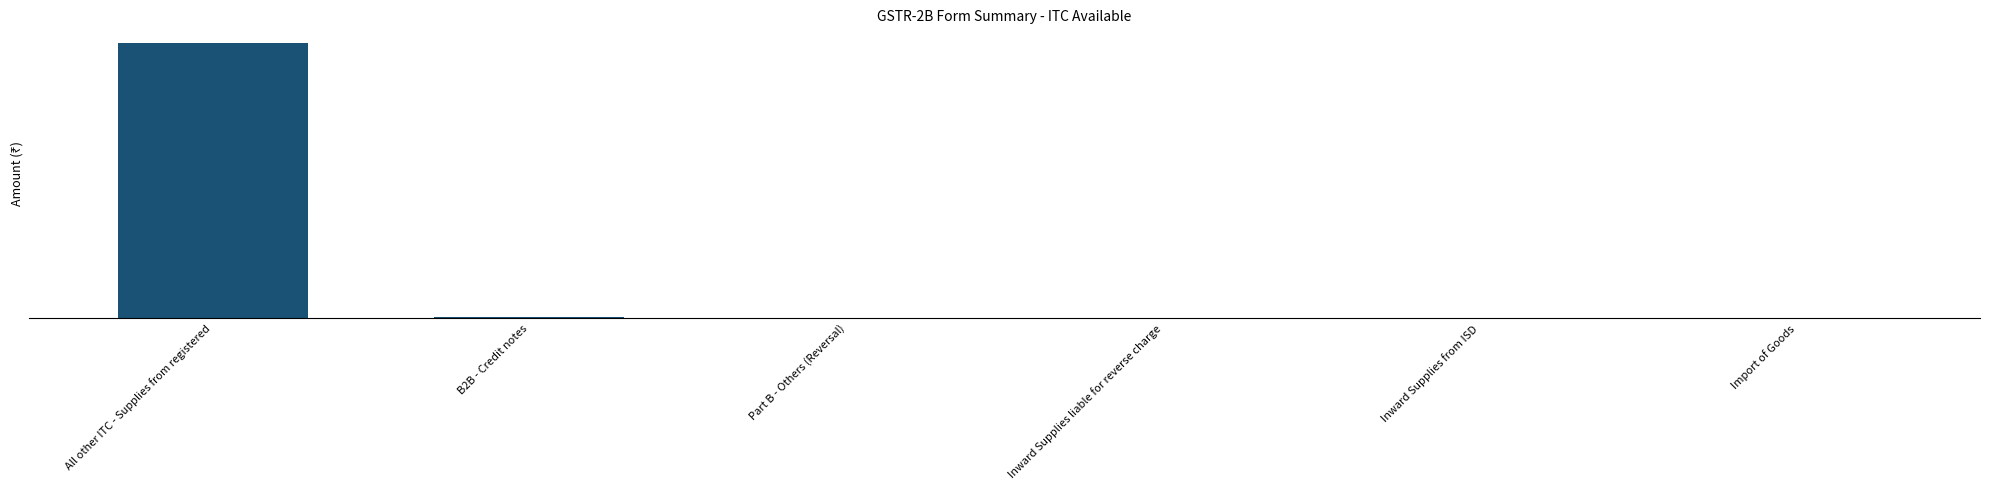

Are the bars horizontal?

No